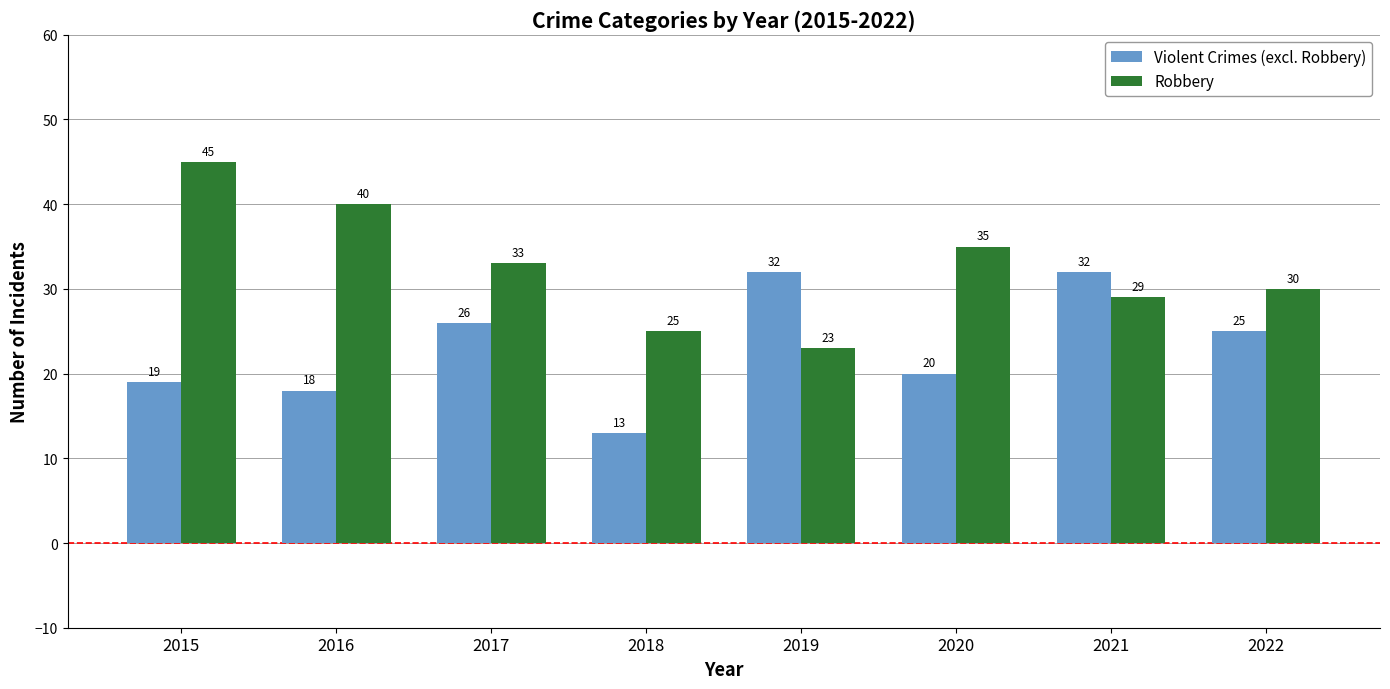

Read the Violent Crimes (excl. Robbery) value at 2019.

32